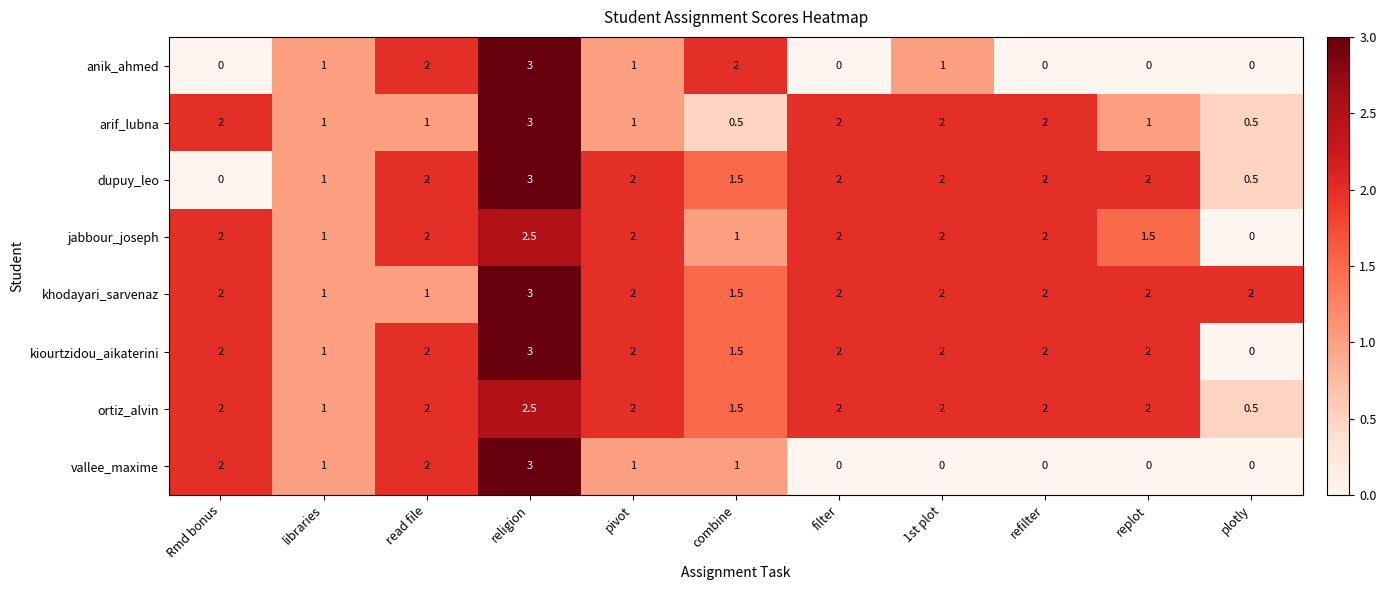

True or false: khodayari_sarvenaz has a value of 0.2 at libraries.

False